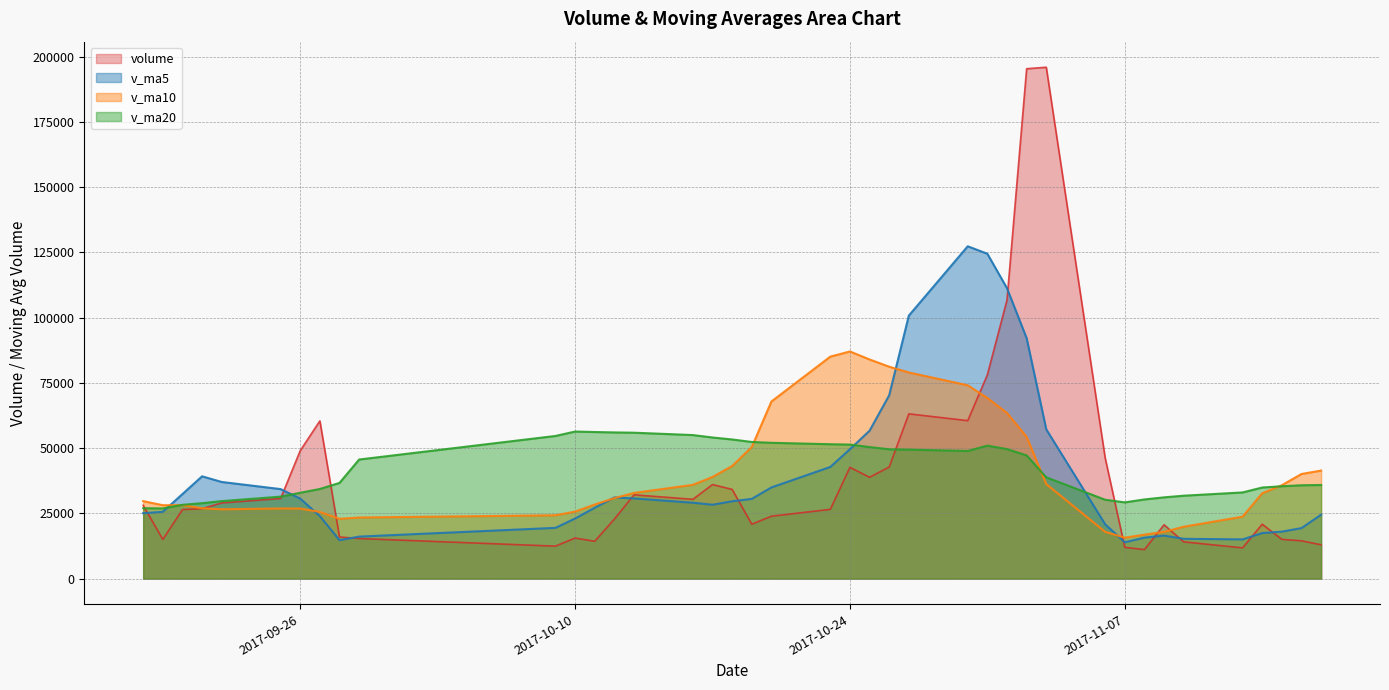

Is the value of v_ma20 at 2017-11-13 greater than the value of volume at 2017-10-25?

No